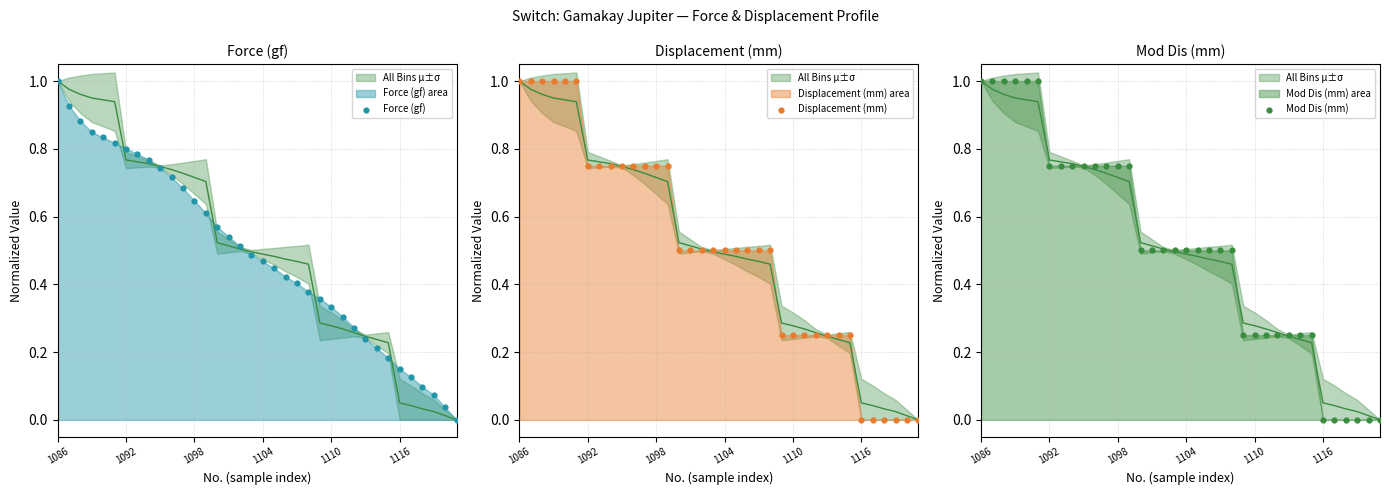

At which category is the sum across all series the highest?

1086